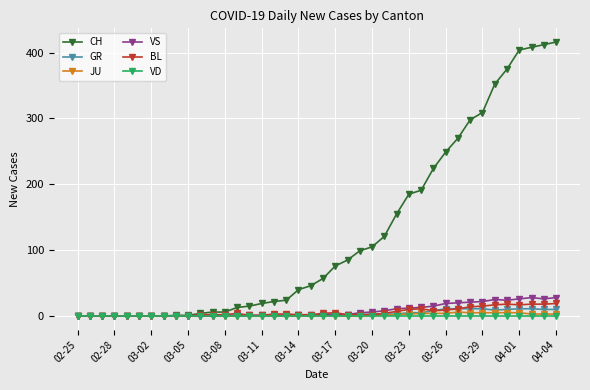

What is the value of the BL point at the 34th from the left?

15